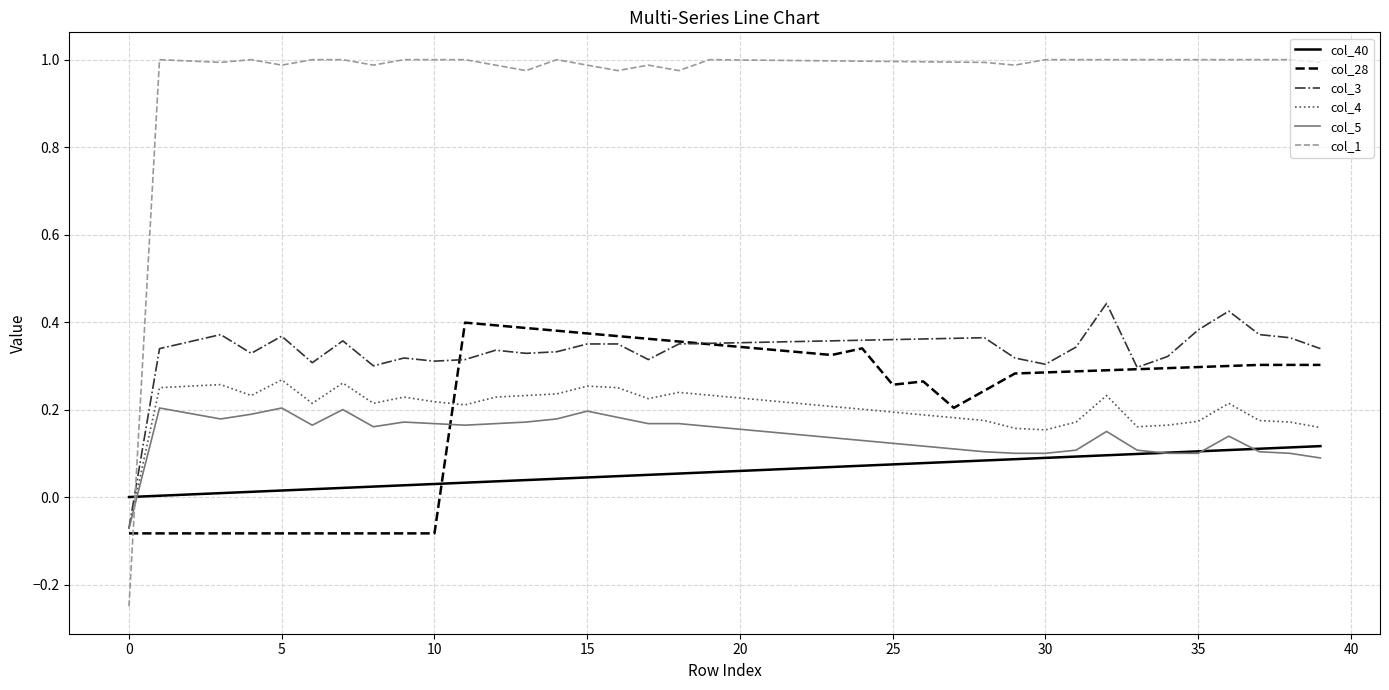

Which series has the largest range (max minus min)?

col_1